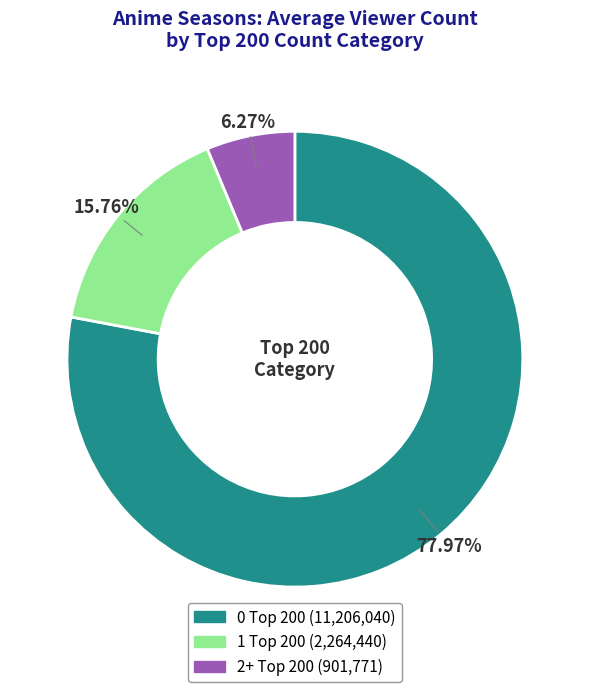

Is there any slice that represents more than half of the pie?

Yes